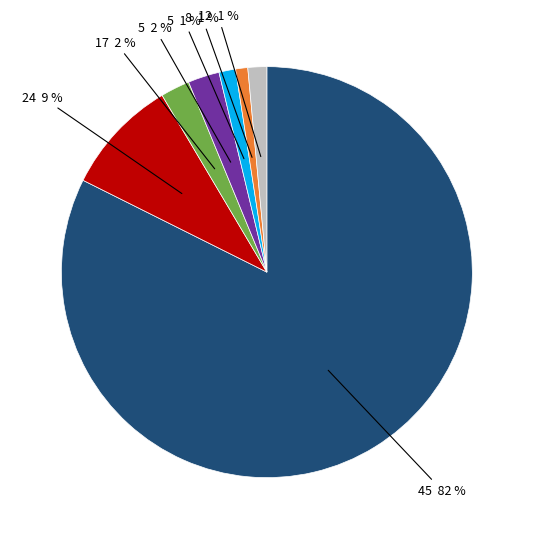

Is there any slice that represents more than half of the pie?

Yes